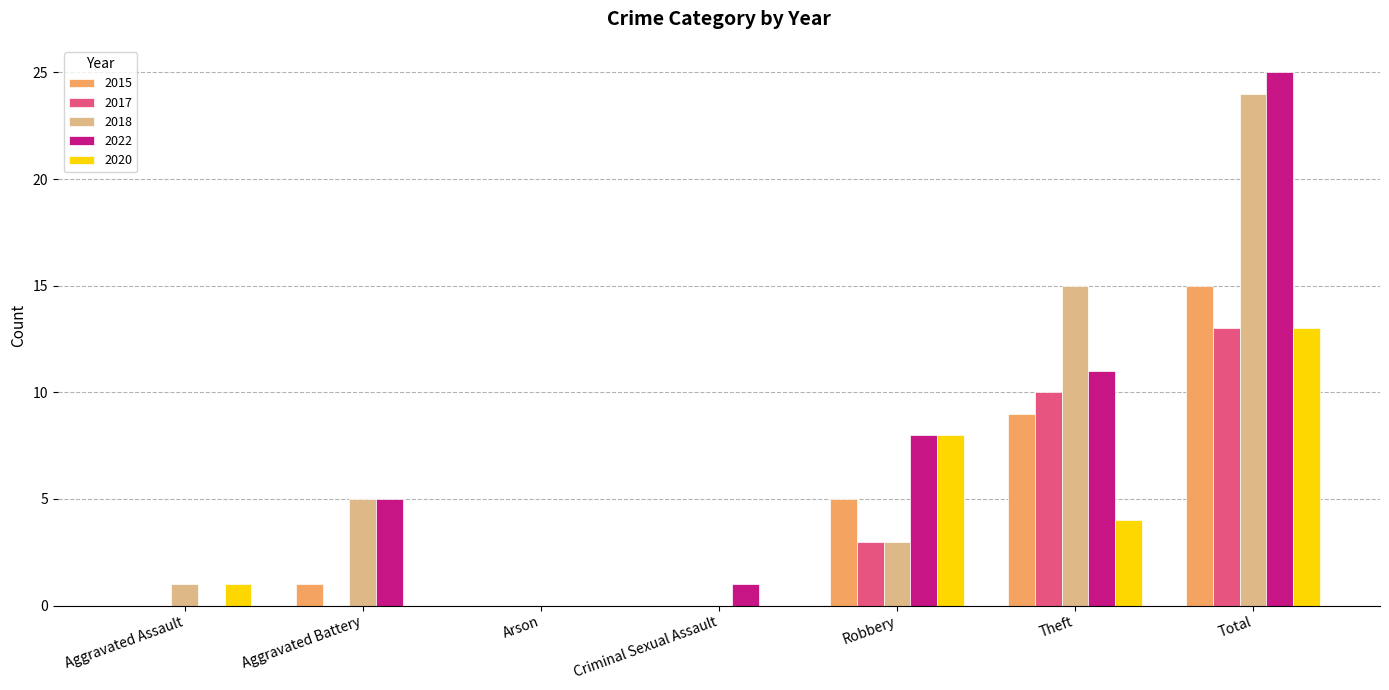

Is the value of 2017 at Aggravated Battery greater than the value of 2020 at Aggravated Assault?

No